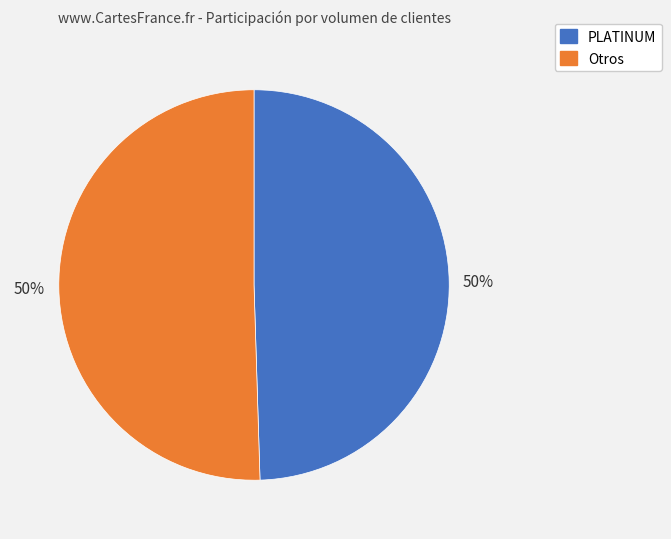

To the nearest percent, what portion does Otros represent?

50%